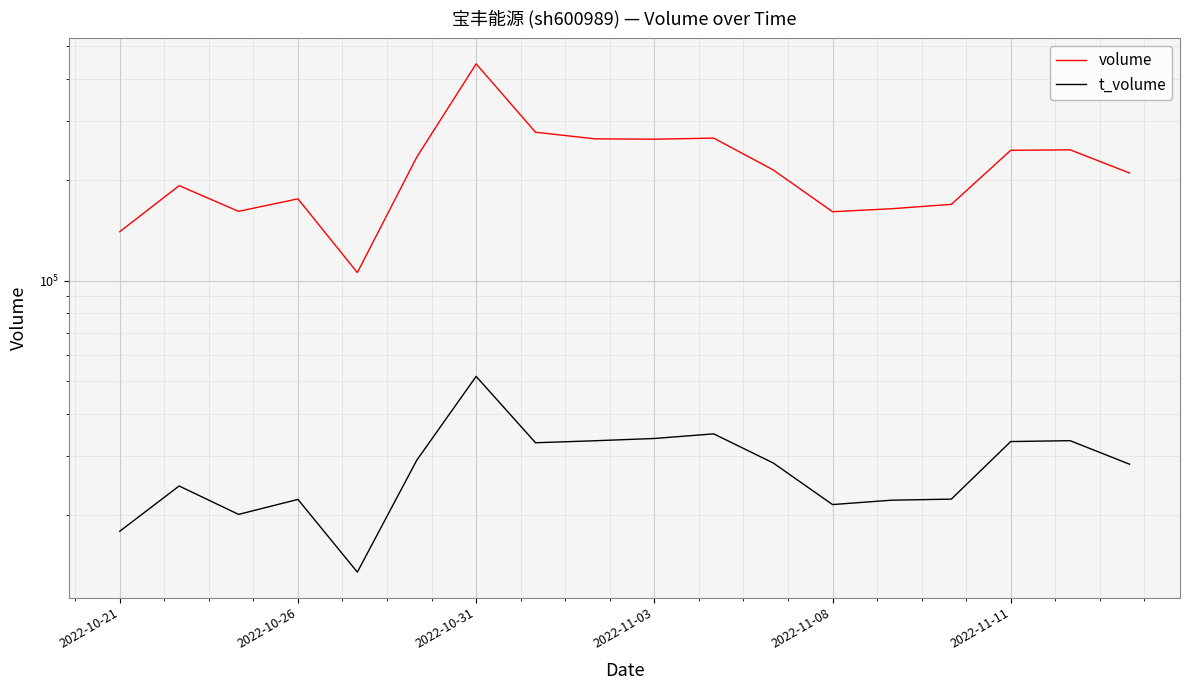

What is the approximate value of t_volume at 13, to the nearest 100?

22100